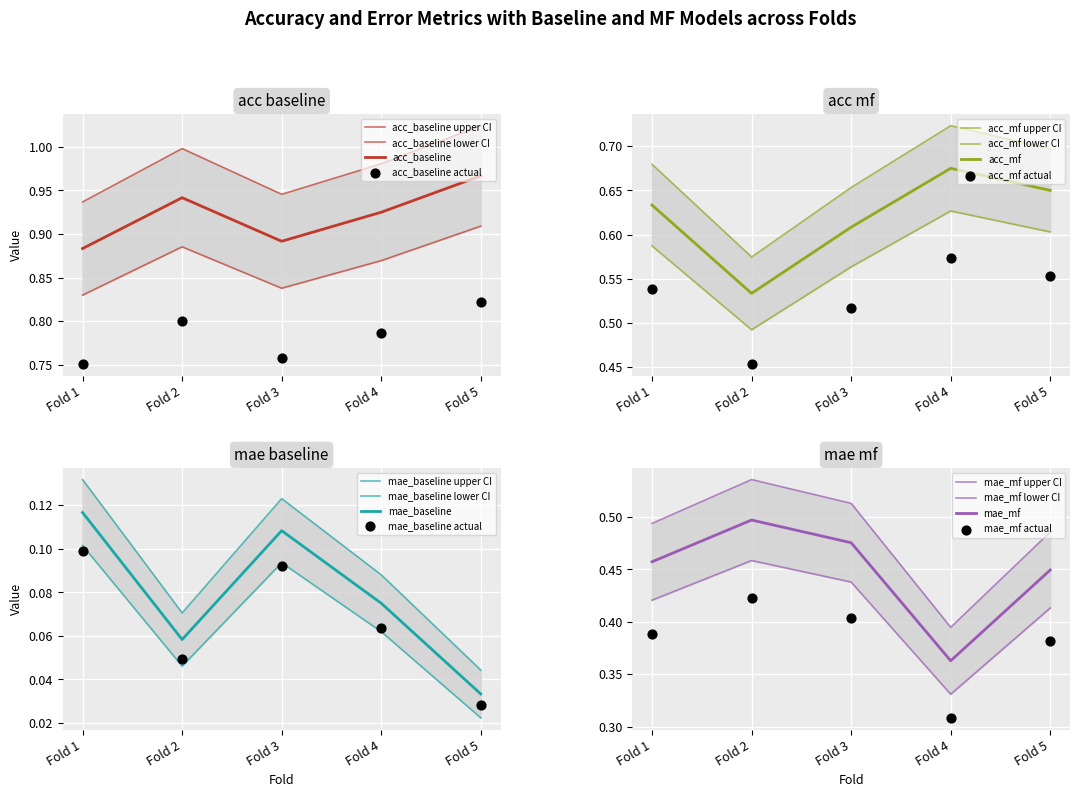

Which series has the largest total across all categories?

mae_baseline